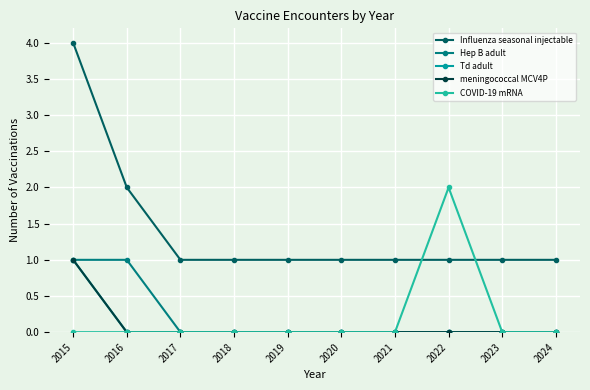

Does the chart display data point markers on the line(s)?

Yes